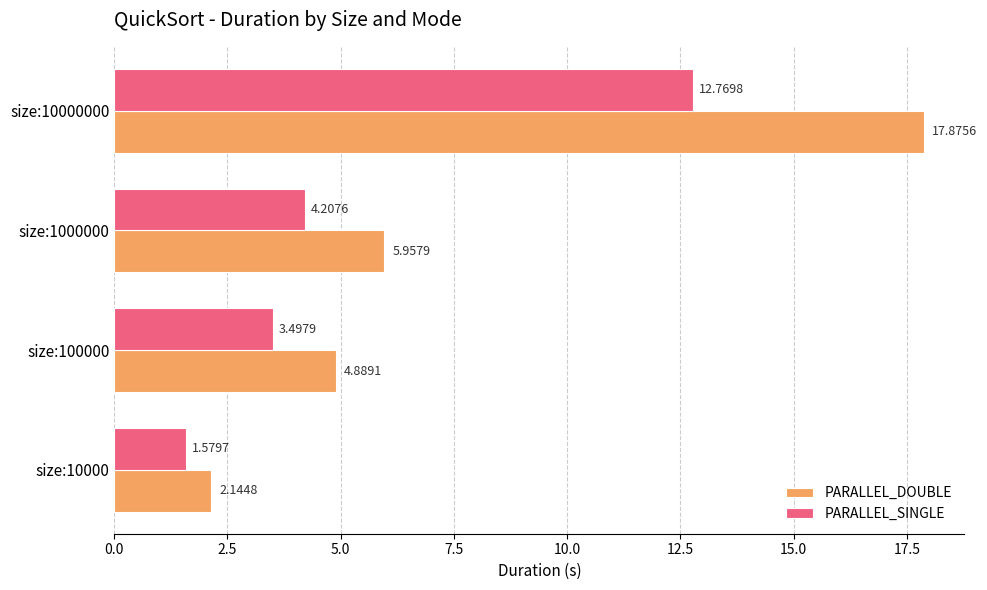

What are all the series names shown in the legend?

PARALLEL_DOUBLE, PARALLEL_SINGLE